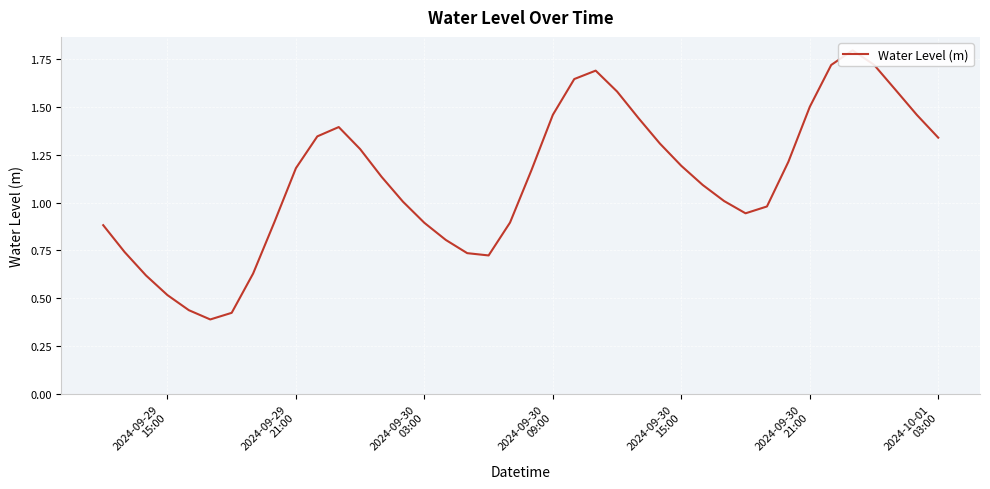

What is the sum of all values?

44.8